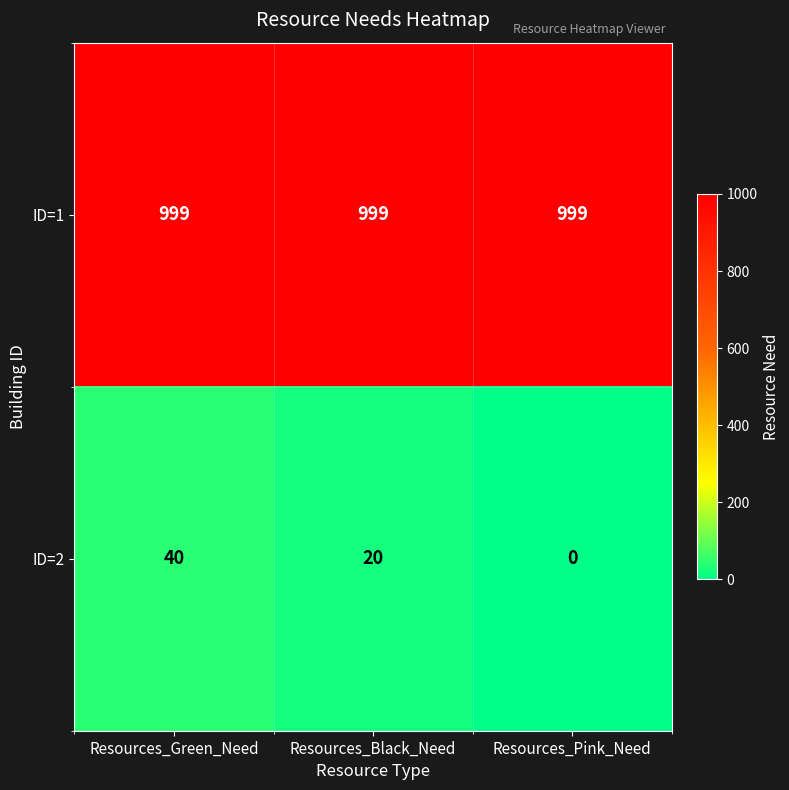

How many values in the ID=2 series are below 20?

1